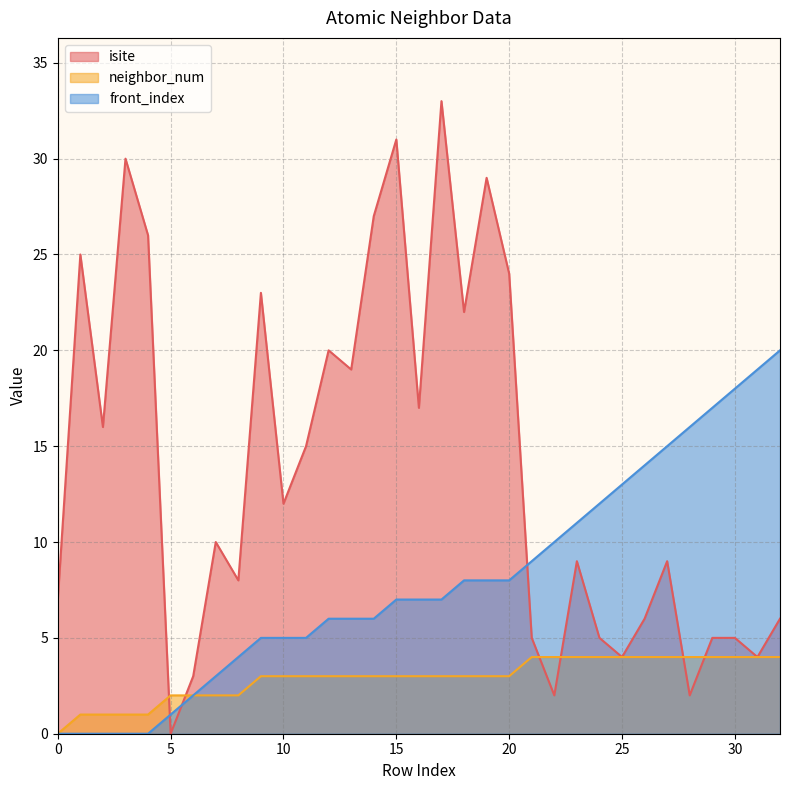

How many positive values does the neighbor_num series have?

32